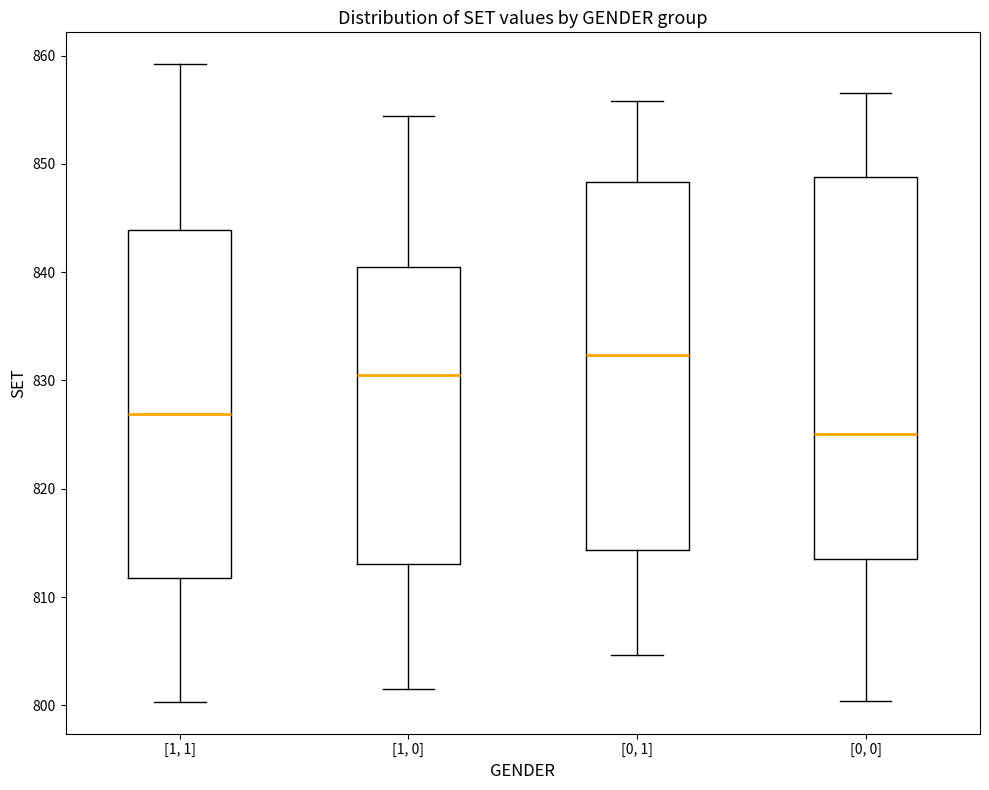

Where does the upper whisker of the box for [1, 0] end on the y-axis? The values are not printed on the chart, so give them approximately, as read against the axis.

854